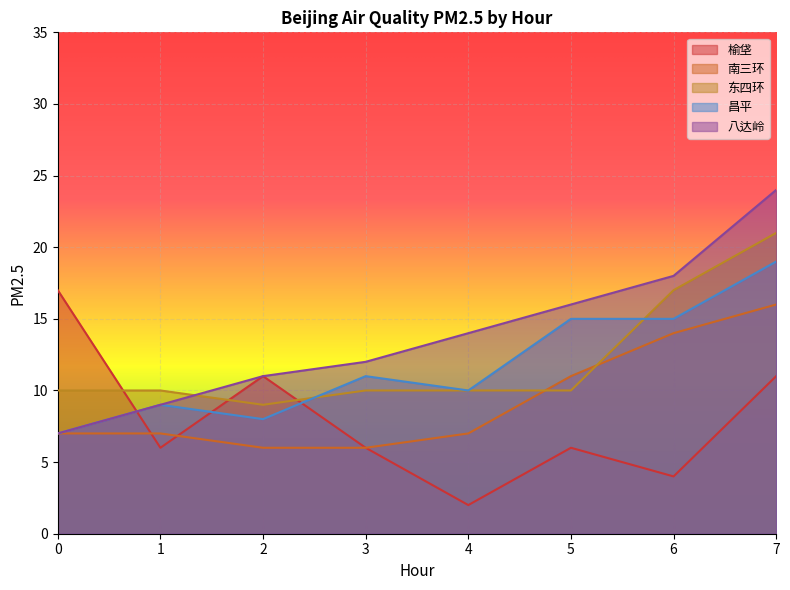

Read the 八达岭 value at 1, to the nearest 5.

10